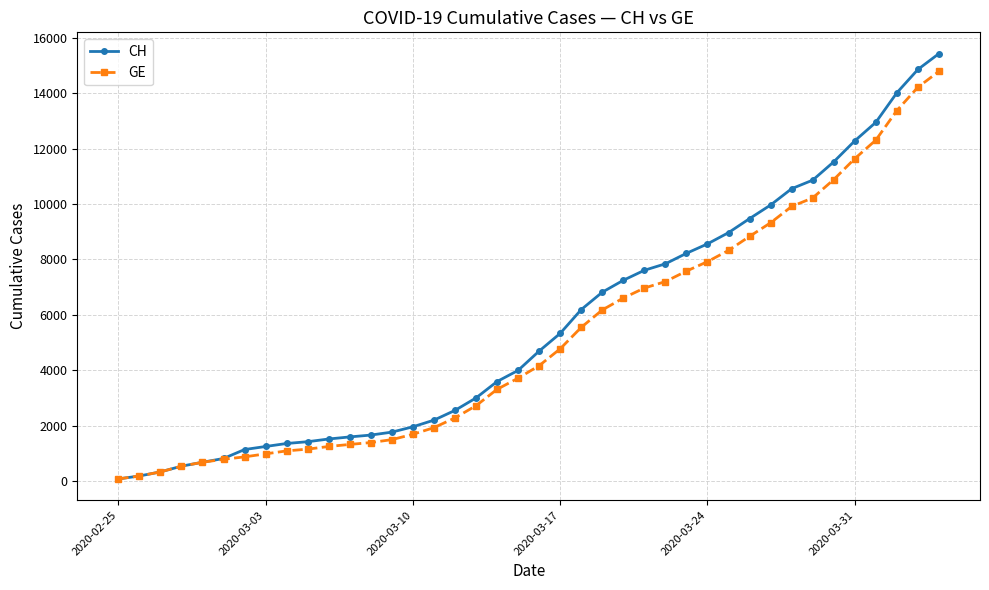

What is the value of the GE point at the 19th from the left?

3309